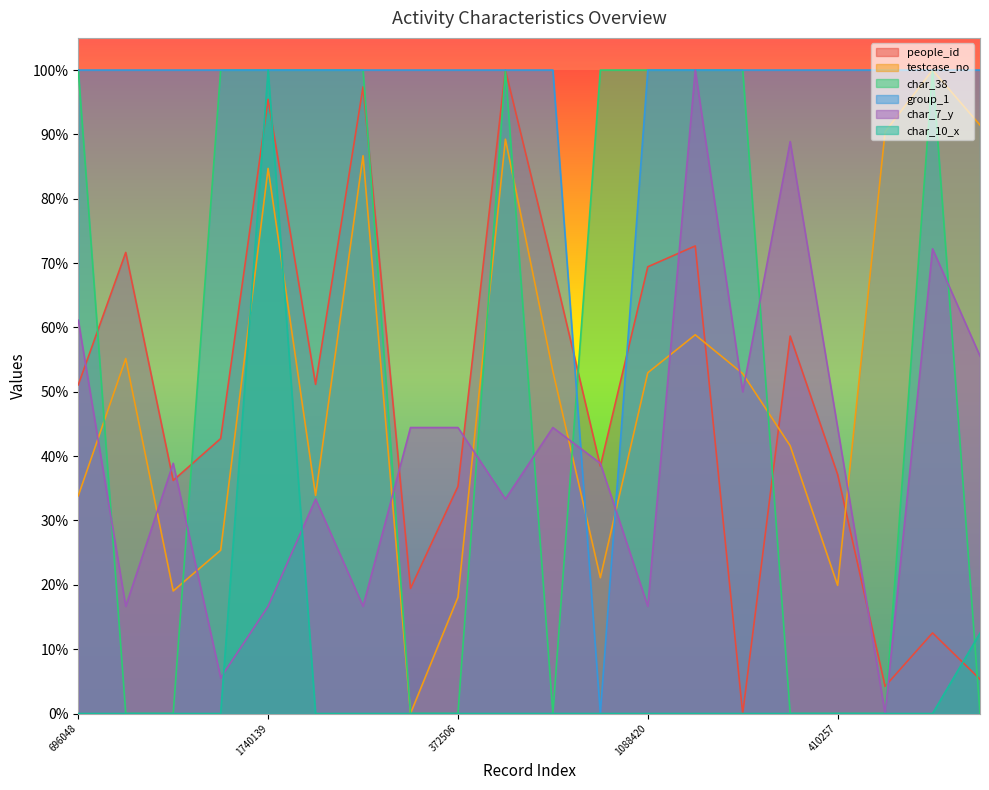

Reading right to left, extract all data points from this chart.

people_id: 0.1	0.1	0.0	0.4	0.6	0.0	0.7	0.7	0.4	0.7	1.0	0.4	0.2	1.0	0.5	1.0	0.4	0.4	0.7	0.5
testcase_no: 0.9	1.0	0.9	0.2	0.4	0.5	0.6	0.5	0.2	0.5	0.9	0.2	0.0	0.9	0.3	0.8	0.3	0.2	0.6	0.3
char_38: 0.0	1.0	0.0	0.0	0.0	1.0	1.0	1.0	1.0	0.0	1.0	0.0	0.0	1.0	1.0	1.0	1.0	0.0	0.0	1.0
group_1: 1.0	1.0	1.0	1.0	1.0	1.0	1.0	1.0	0.0	1.0	1.0	1.0	1.0	1.0	1.0	1.0	1.0	1.0	1.0	1.0
char_7_y: 0.6	0.7	0.0	0.4	0.9	0.5	1.0	0.2	0.4	0.4	0.3	0.4	0.4	0.2	0.3	0.2	0.1	0.4	0.2	0.6
char_10_x: 0.1	0.0	0.0	0.0	0.0	0.0	0.0	0.0	0.0	0.0	0.0	0.0	0.0	0.0	0.0	1.0	0.0	0.0	0.0	0.0